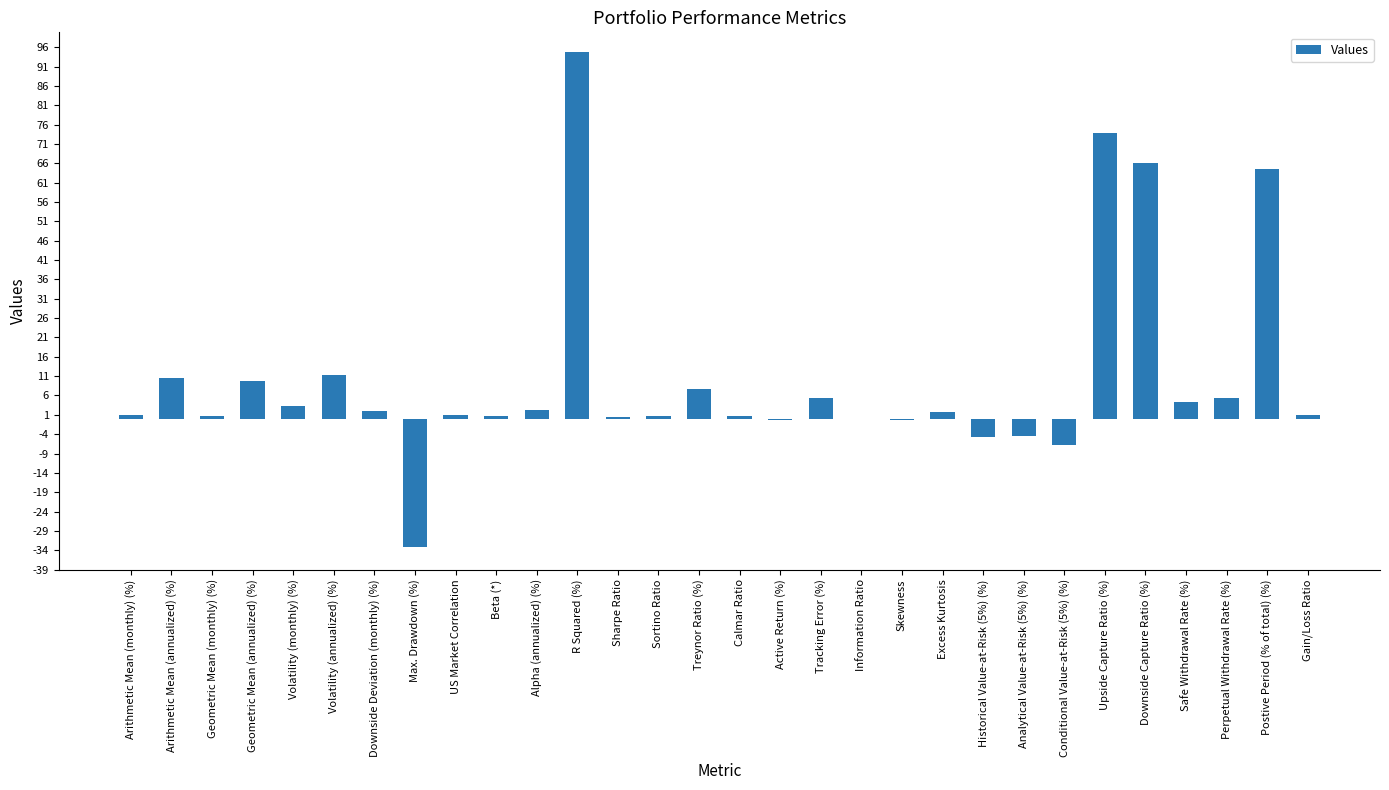

True or false: the data shows 7.7 at Treynor Ratio (%).

True